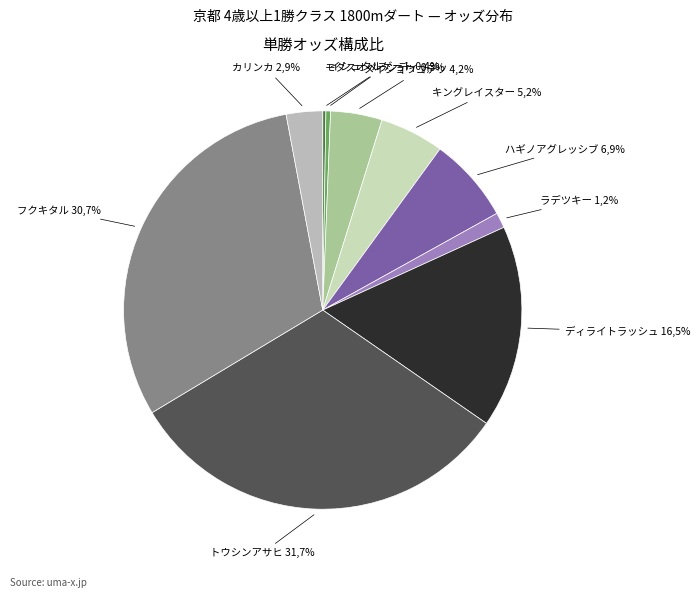

True or false: メイショウゴテツ 27.8 accounts for 1% of the total.

False